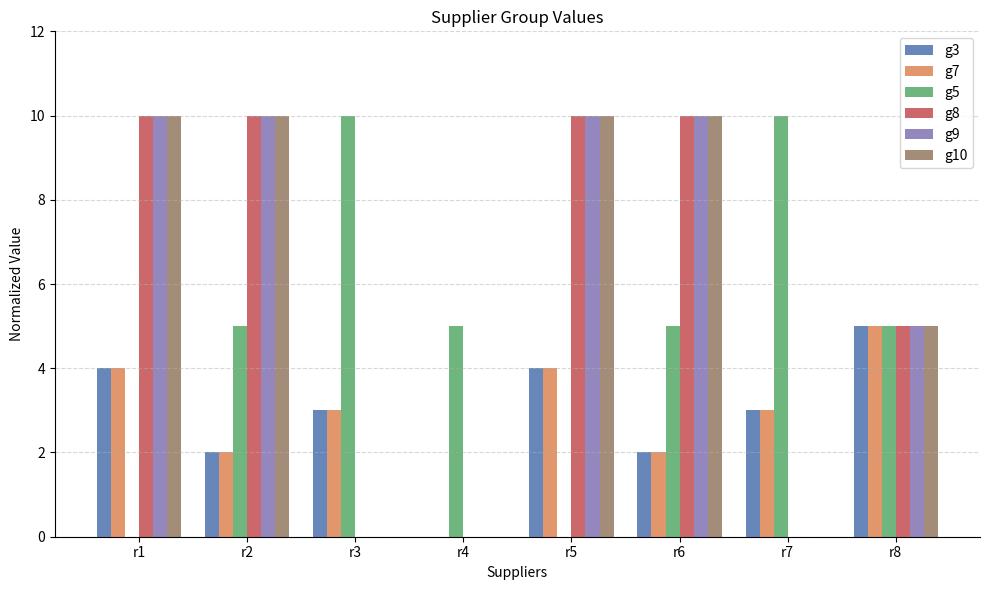

What is the sum of all g8 values?

45